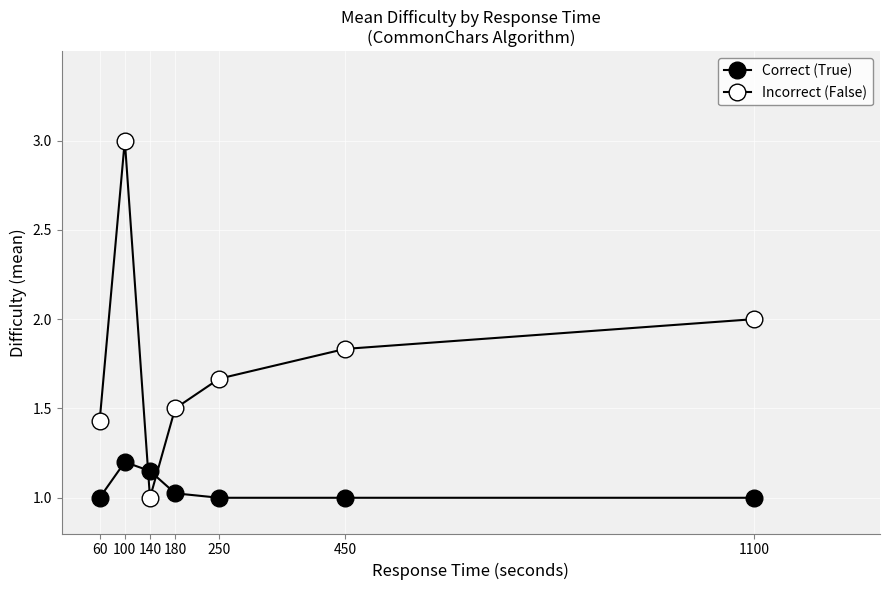

What is the spread (max minus min) of values at 450?

0.8